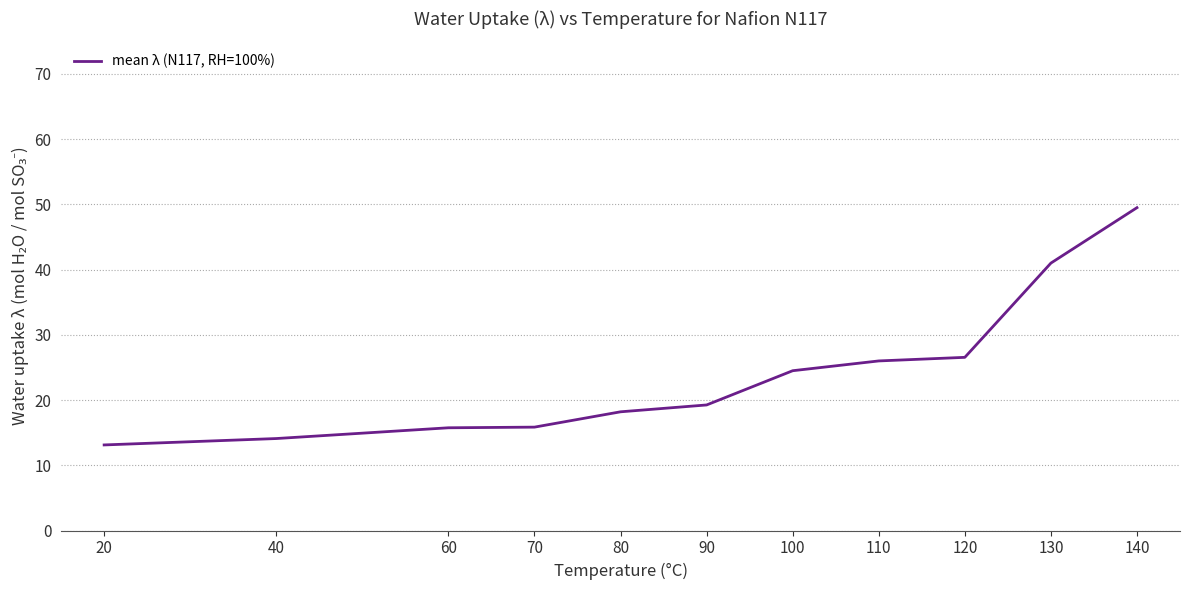

Does the chart display data point markers on the line(s)?

No